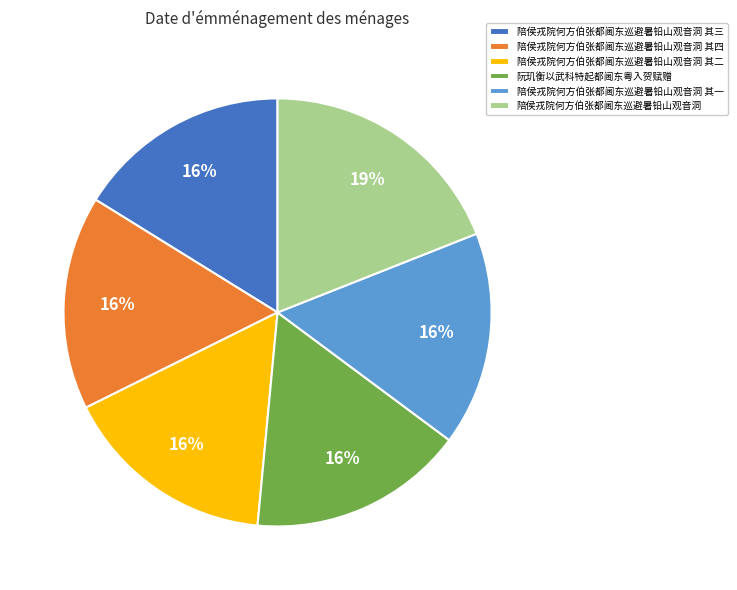

How many segments does this pie chart have?

6